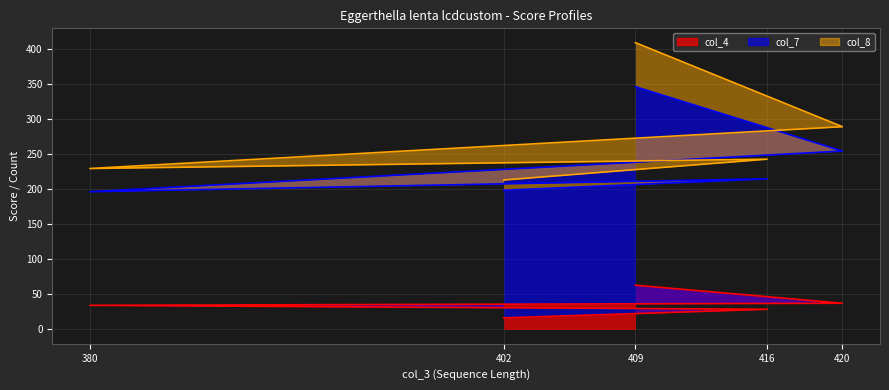

Which label corresponds to the smallest value in the chart?

402